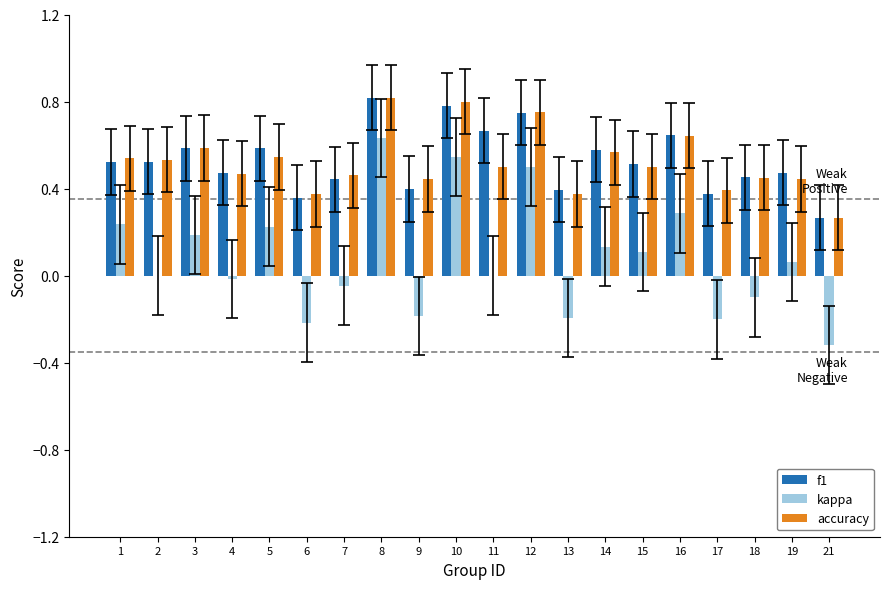

Is the value of accuracy at 14 greater than the value of f1 at 11?

No